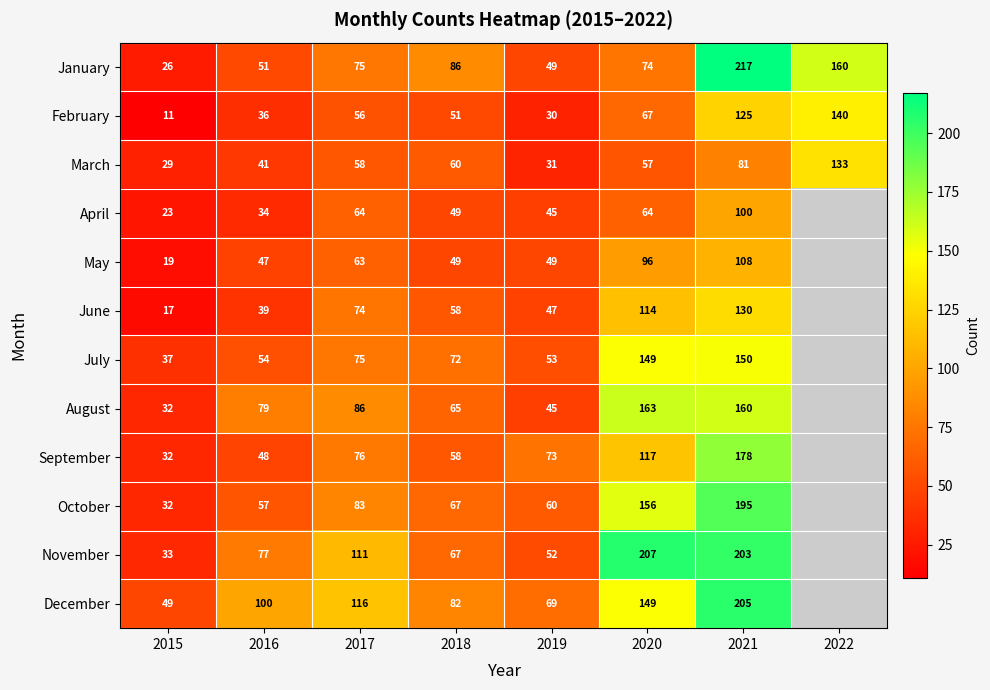

What is the sum of all February values?

516